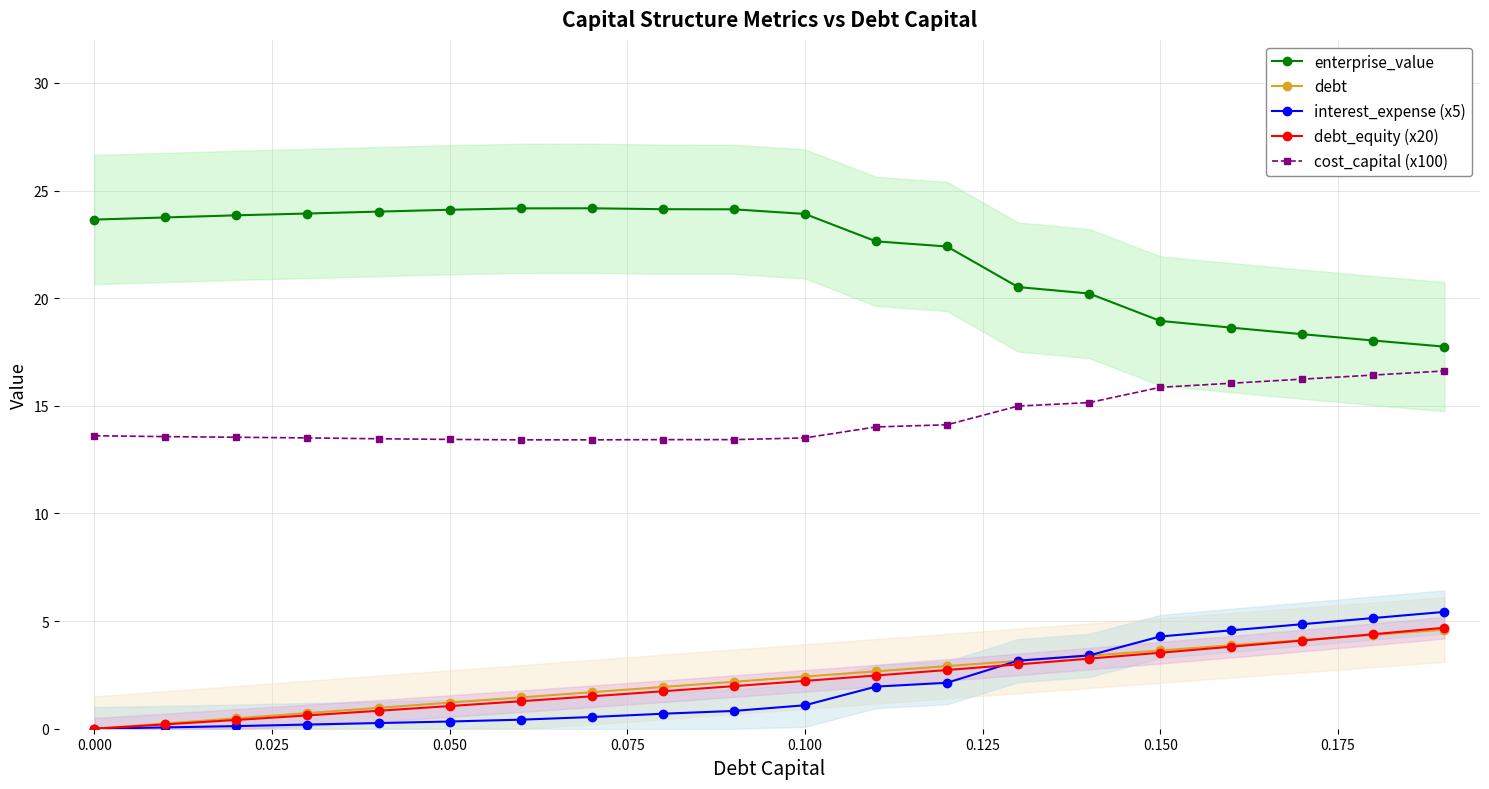

True or false: enterprise_value and cost_capital (x100) intersect in this chart.

False